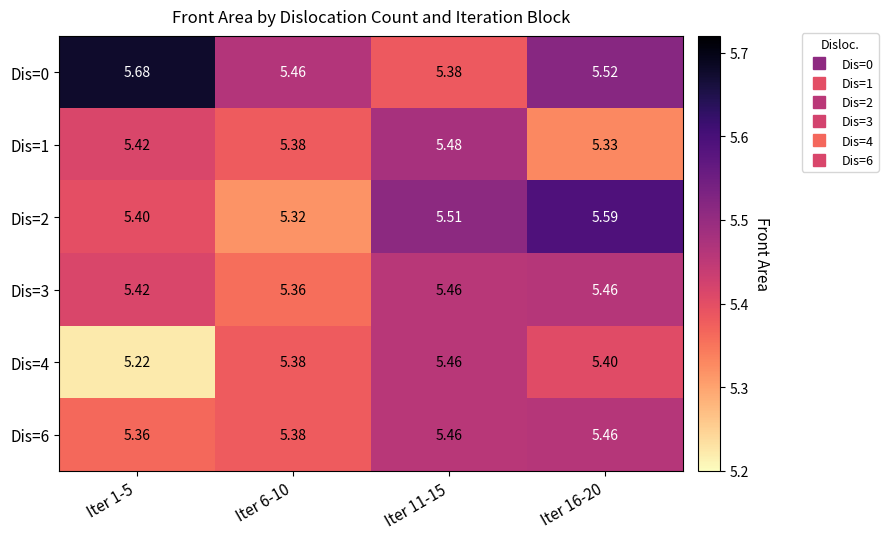

Which series has the widest spread of values?

Dis=0